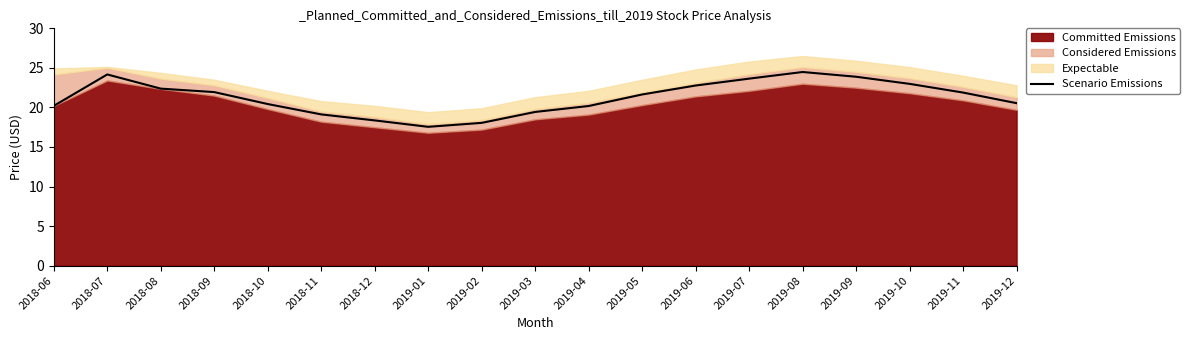

What is the change in value from 2019-02 to 2019-12?

+2.5